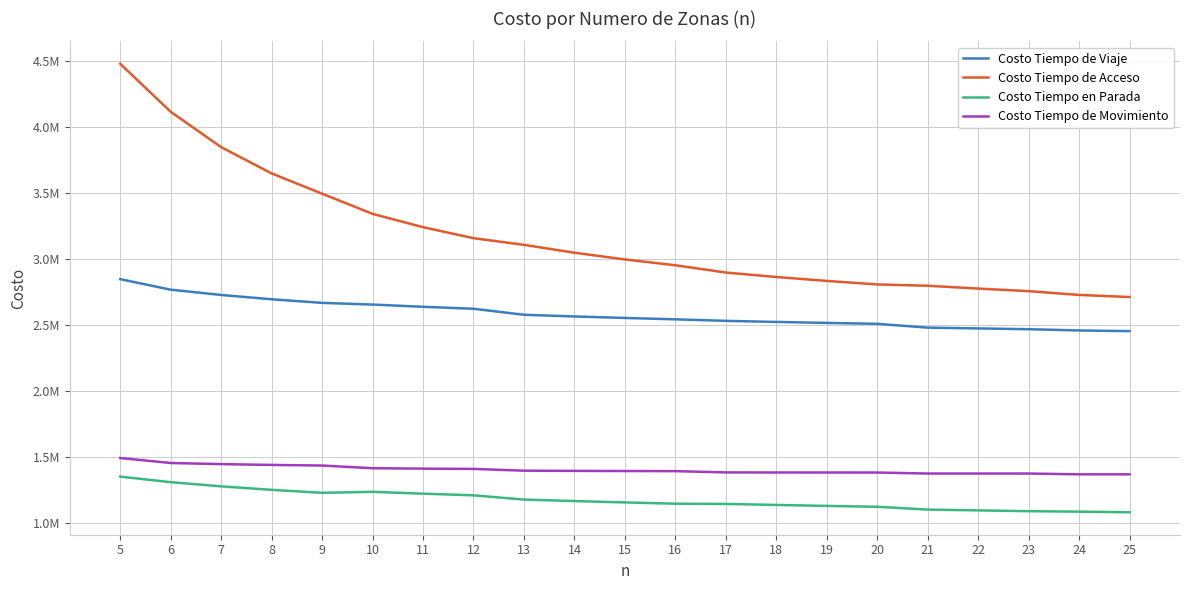

What is the total value across all series at 12?

8410210.7